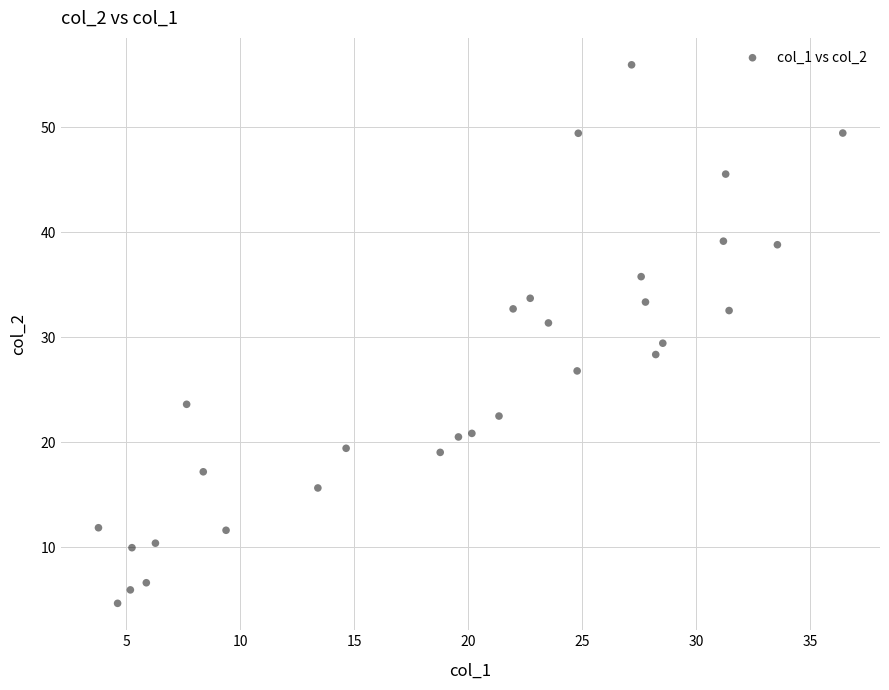

What is the range of X values (max minus min)?

32.7